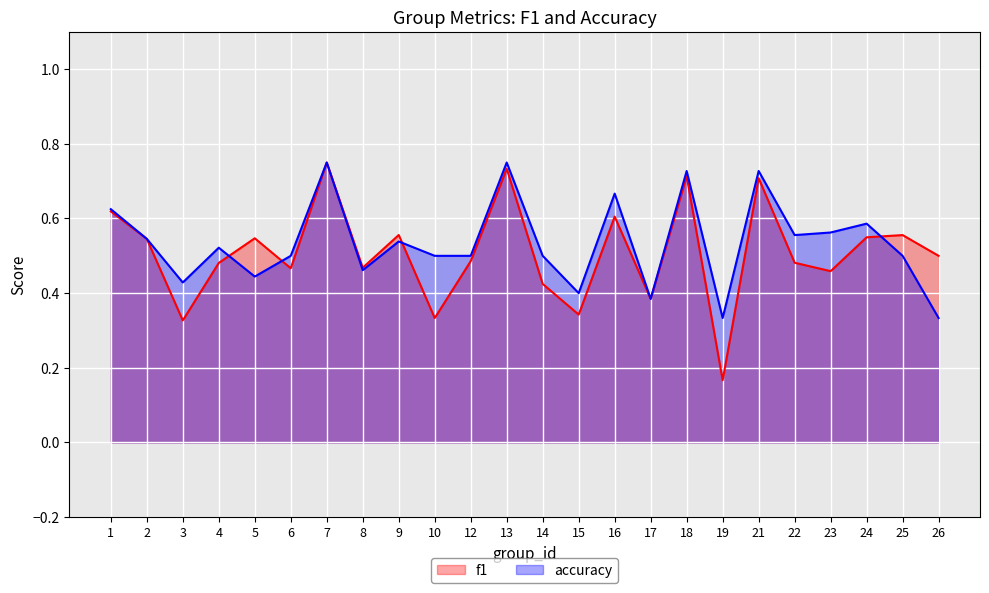

Is it true that accuracy equals 0.5 at 4?

True